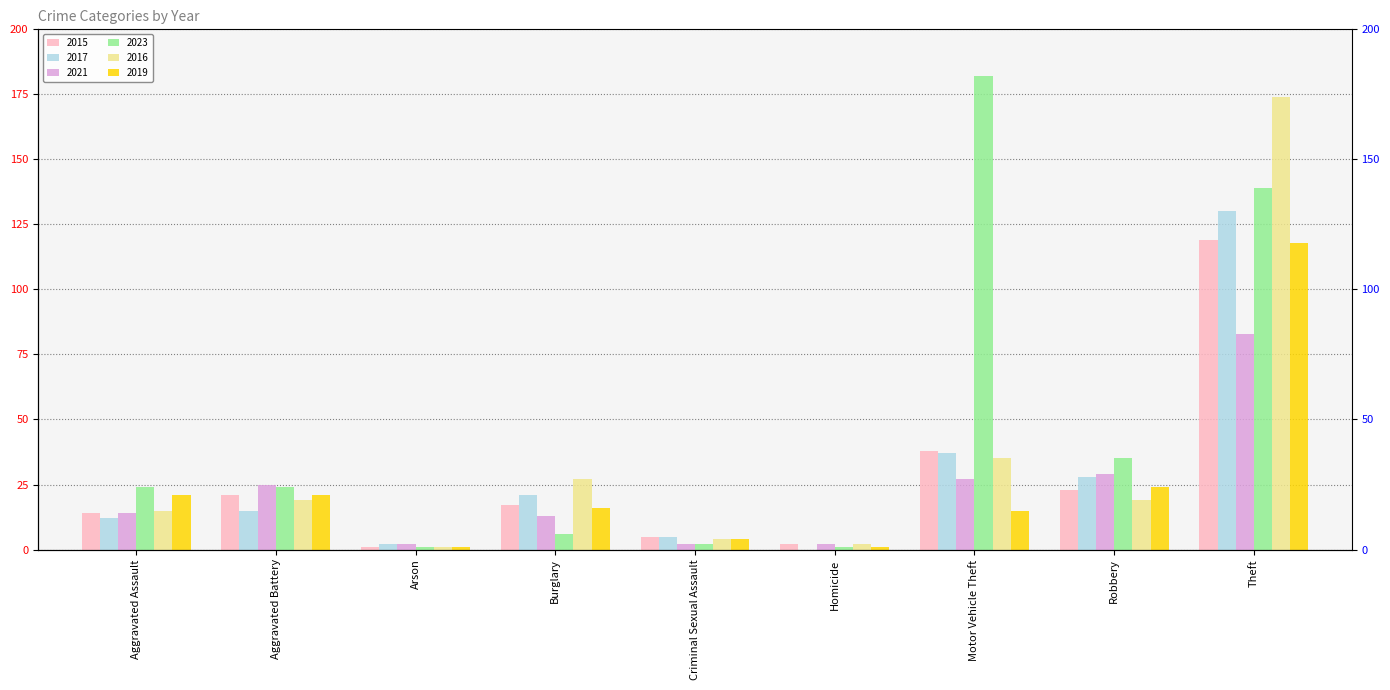

What is the highest value of the 2015 series?

119